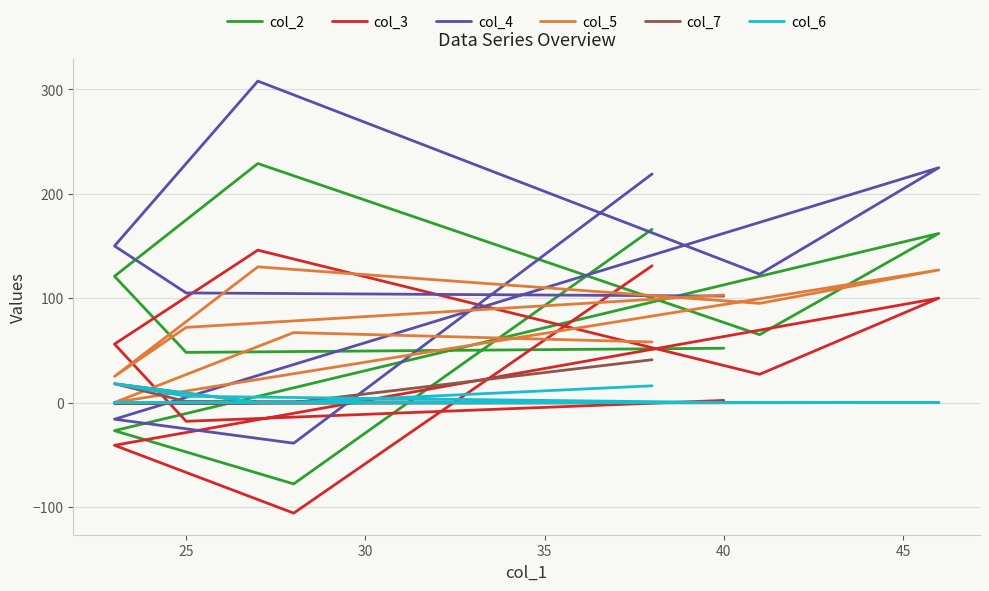

How many distinct data groups are displayed?

6